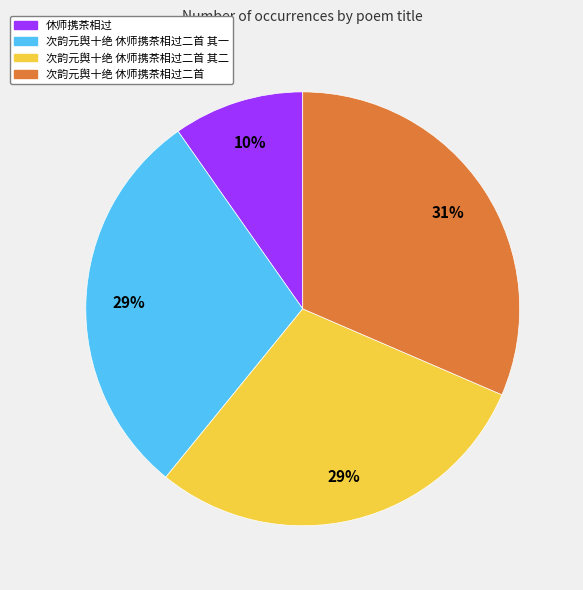

What is the largest slice in the pie chart?

次韵元舆十绝 休师携茶相过二首